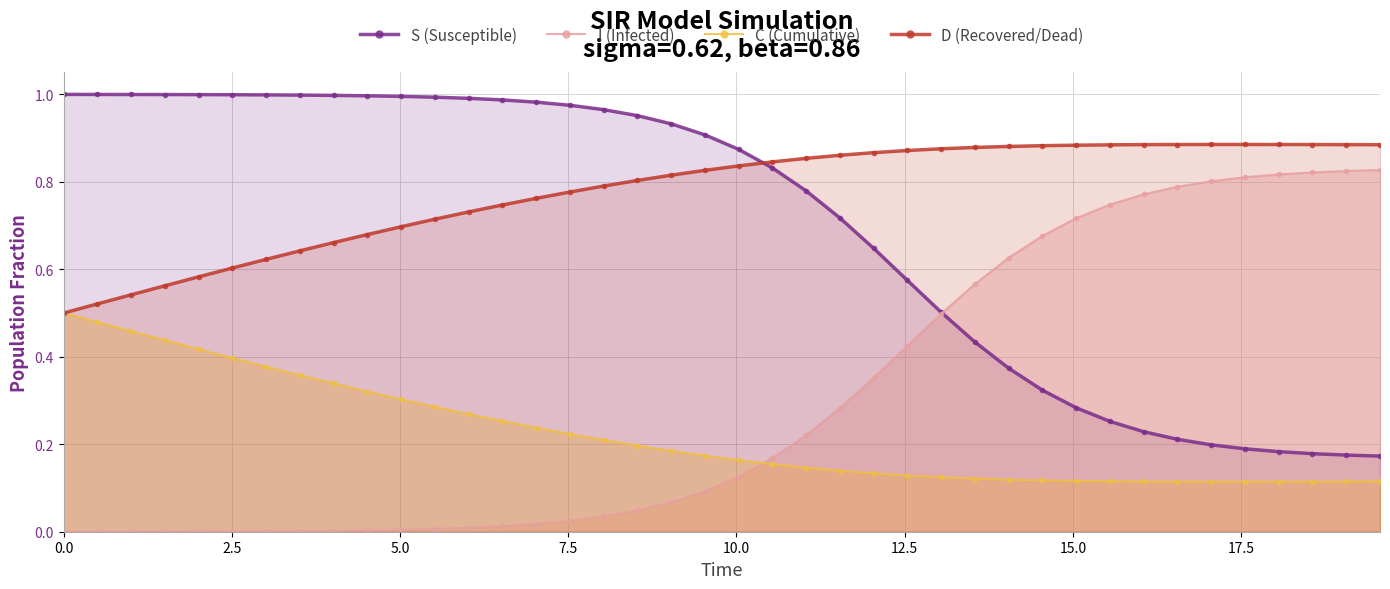

What is the value of the C (Cumulative) point at the 19th from the left?

0.2